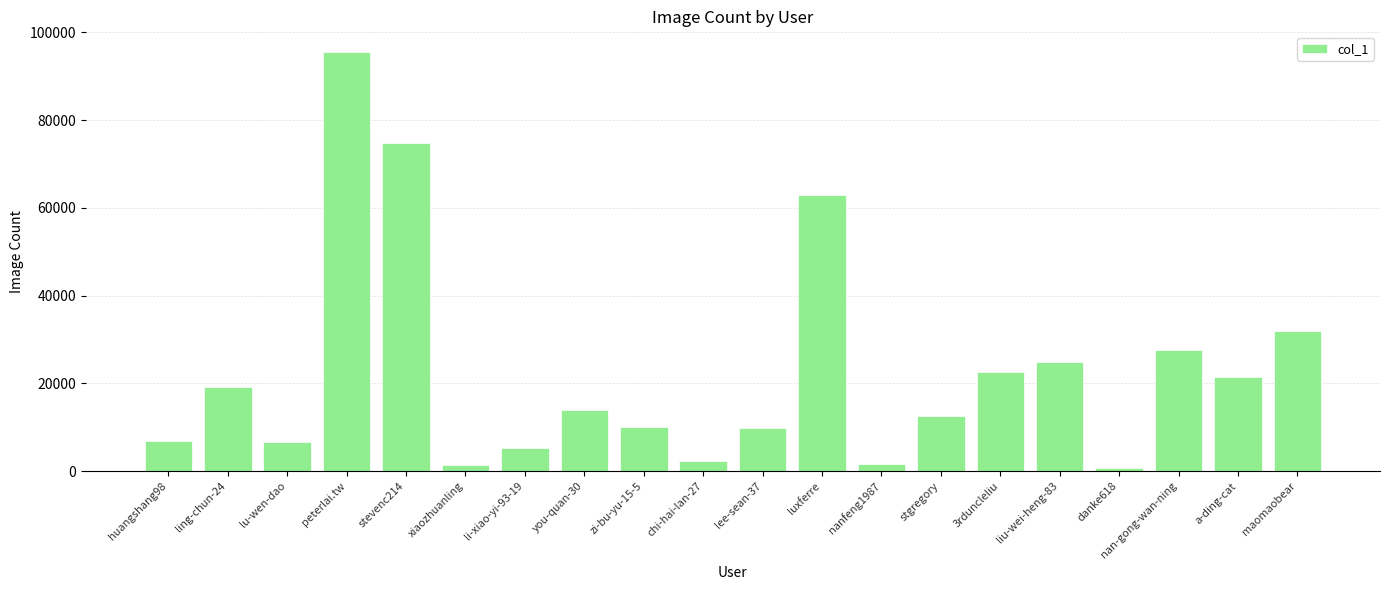

The chart shows a value of 45308 at nan-gong-wan-ning. True or false?

False